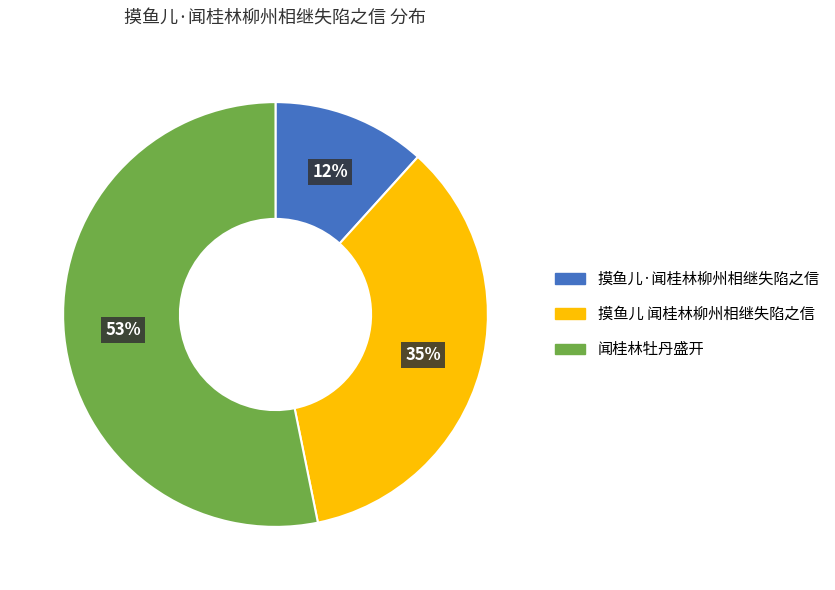

Combined, do 摸鱼儿·闻桂林柳州相继失陷之信 and 摸鱼儿 闻桂林柳州相继失陷之信 account for over 50%?

No